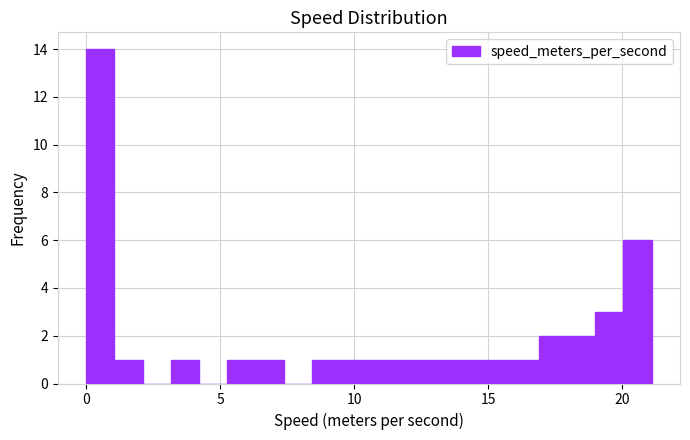

Around what value on the x-axis is the tallest bar? Give the approximate position of its centre, as read against the axis.

0.5